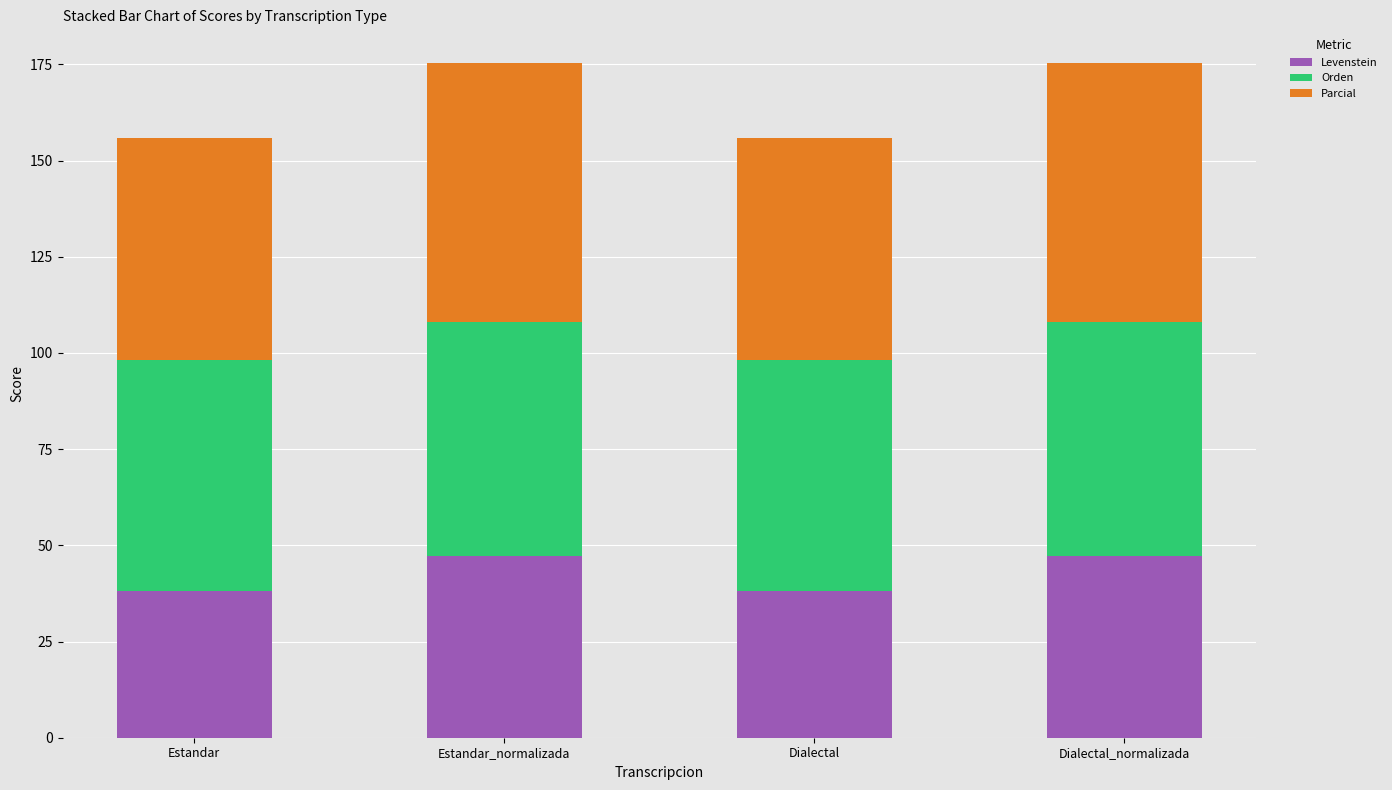

What is the total value across all series at Estandar?

155.9